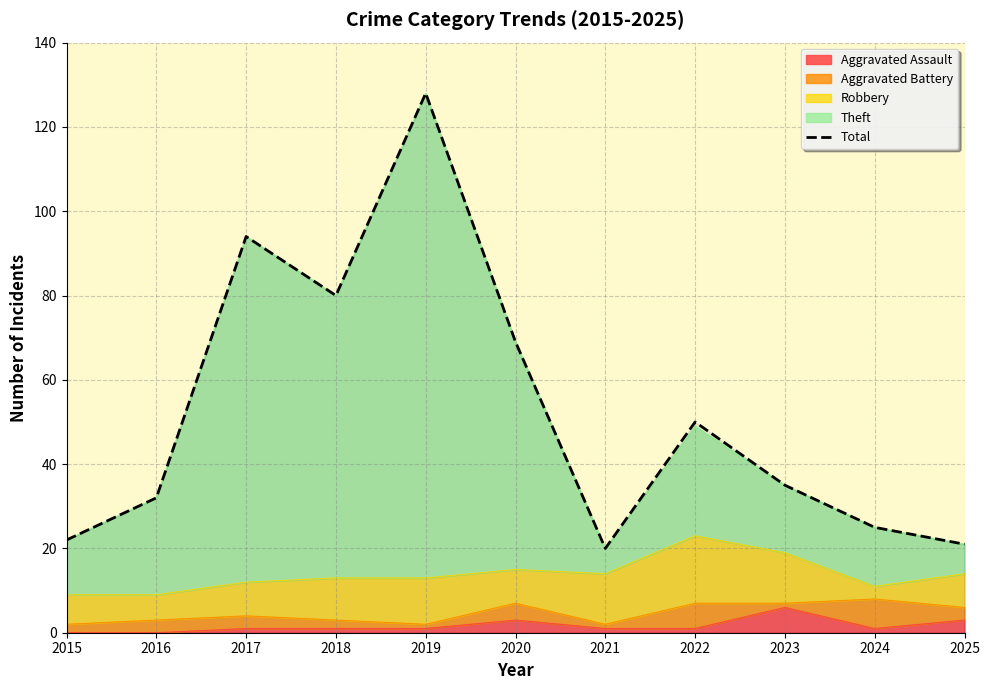

The value at 2023 is 56. True or false?

False